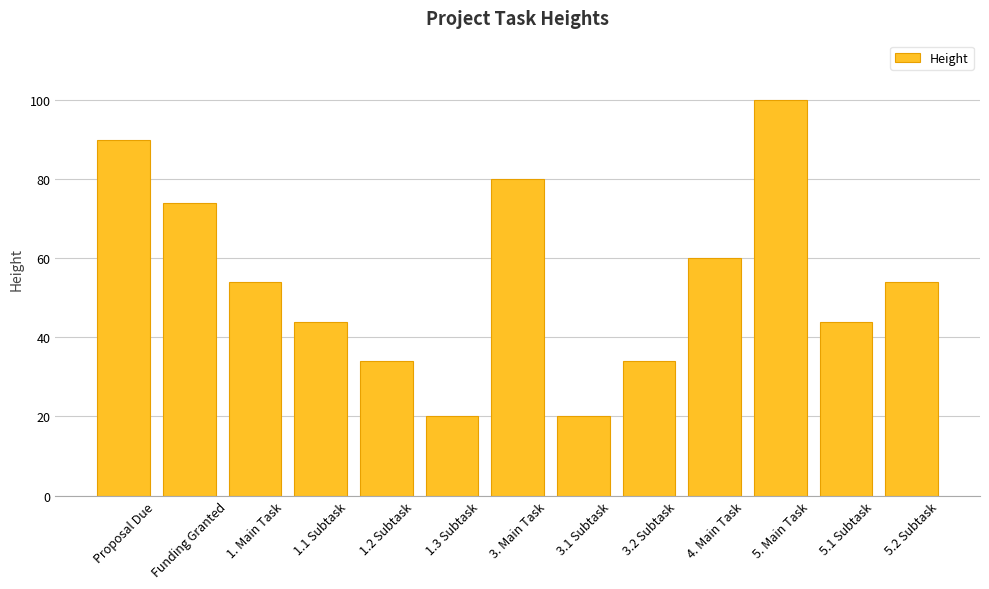

What is the change in value from 5. Main Task to 5.2 Subtask?

-46